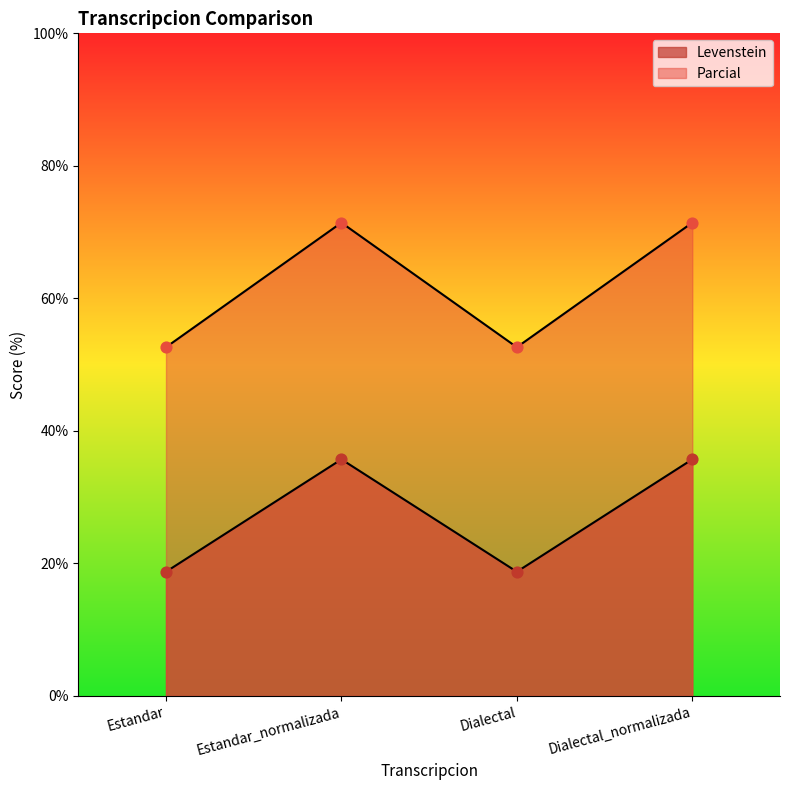

At which category is the sum across all series the highest?

Estandar_normalizada